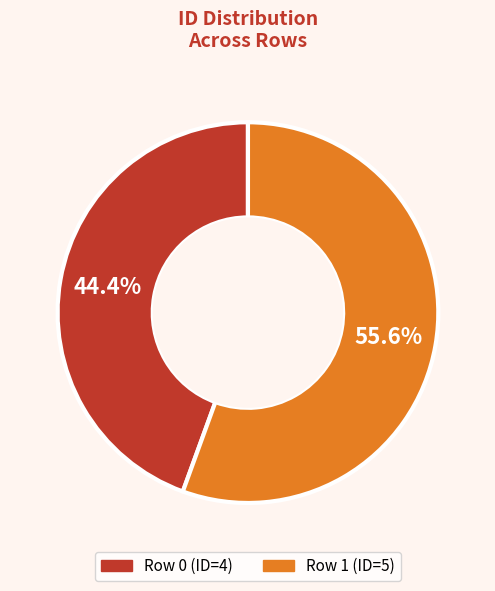

Is there a majority slice in this chart?

Yes